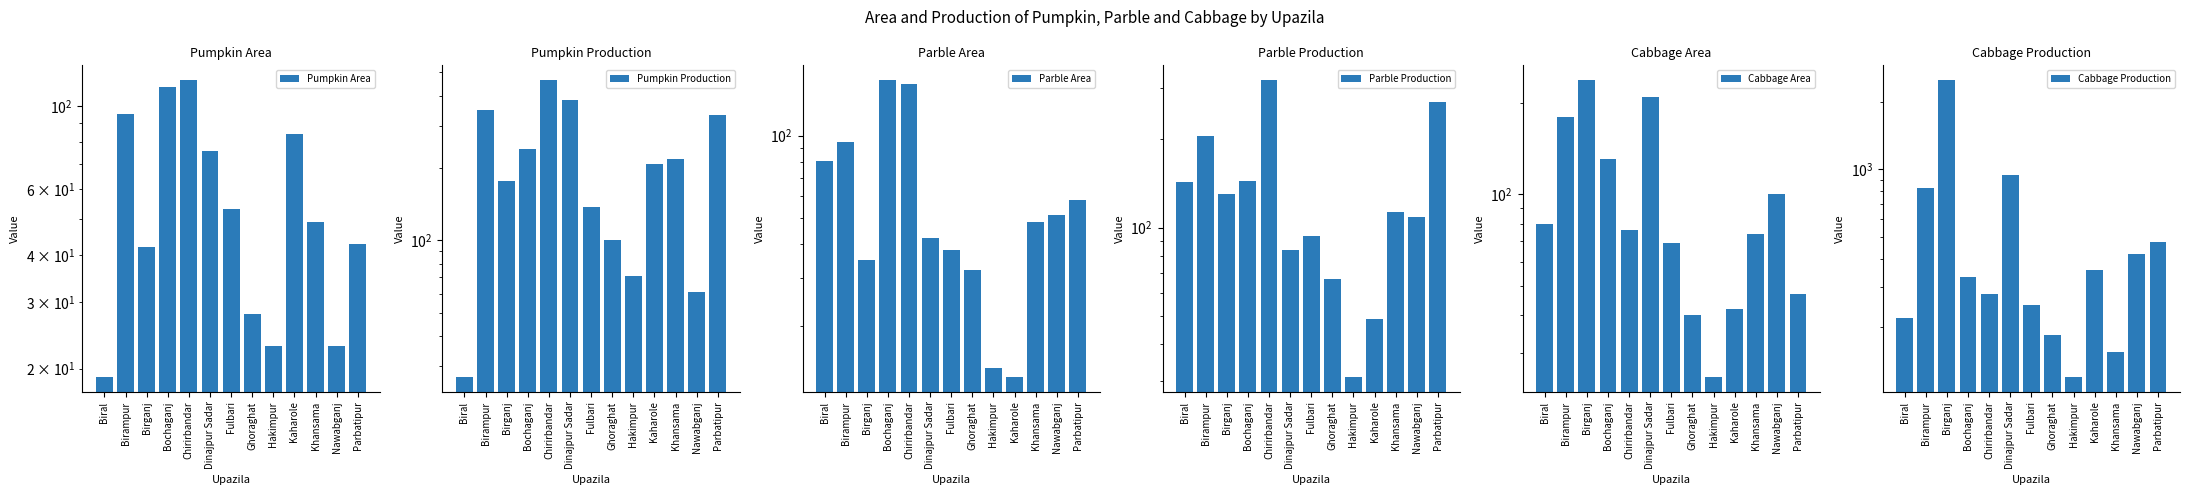

What is the spread (max minus min) of values at Bochaganj?

222